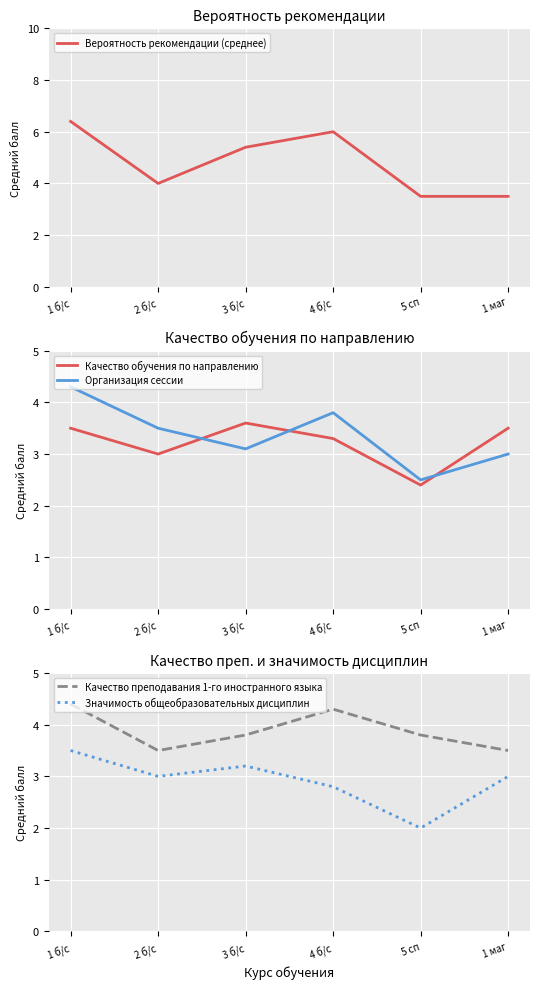

What is the value of the Качество преподавания 1-го иностранного языка point at the 2nd from the left?

3.5